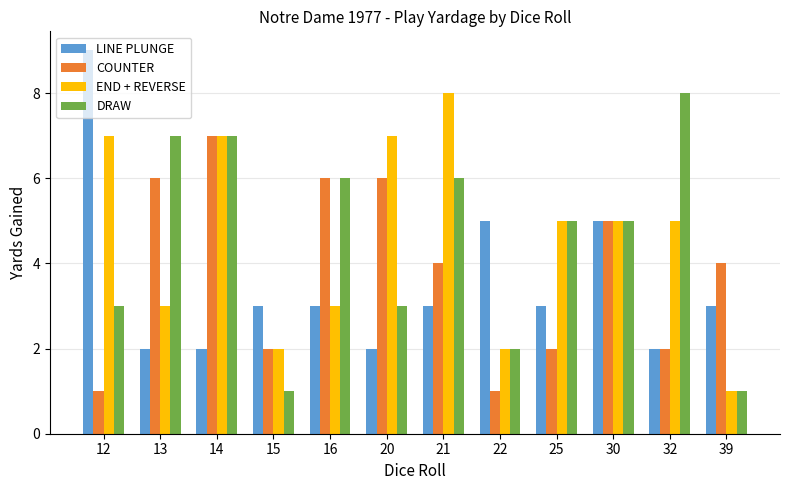

What is the smallest value displayed?

1